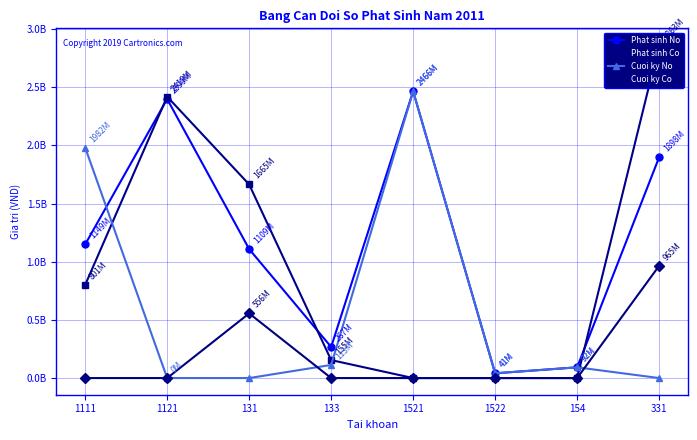

Reading left to right, extract all data points from this chart.

Phat sinh No: 1148788492	2399086856	1108840240	267365417	2465538784	41070250	92450000	1898375238
Phat sinh Co: 800642448	2419204362	1664685138	154594781	0	0	0	2863483379
Cuoi ky No: 1981698707	334933	0	112770636	2465538784	41070250	92450000	0
Cuoi ky Co: 0	0	555844898	0	0	0	0	965108141